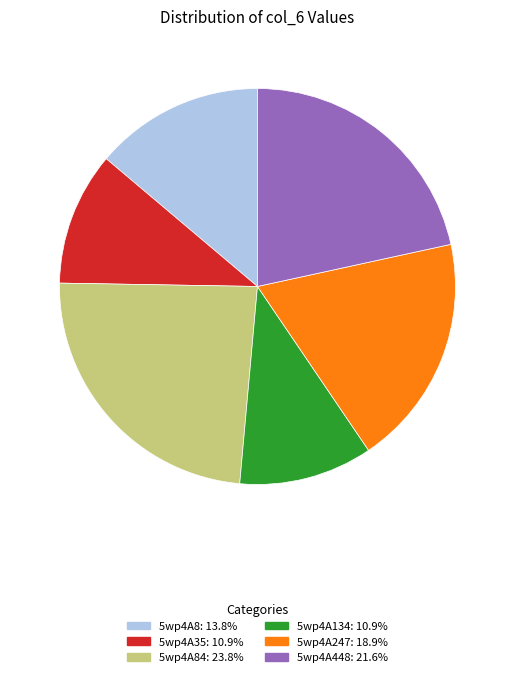

Is there a majority slice in this chart?

No